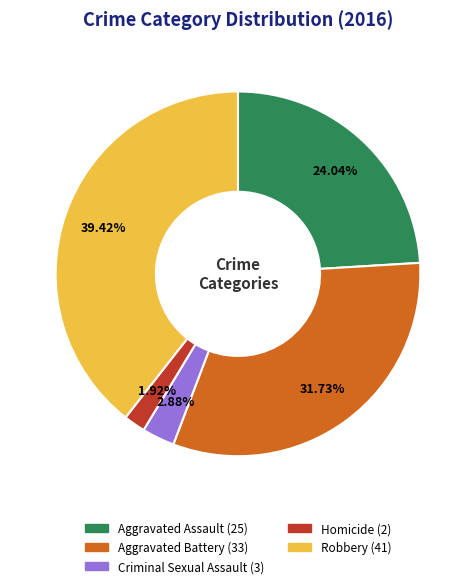

Count the number of slices in the pie.

5